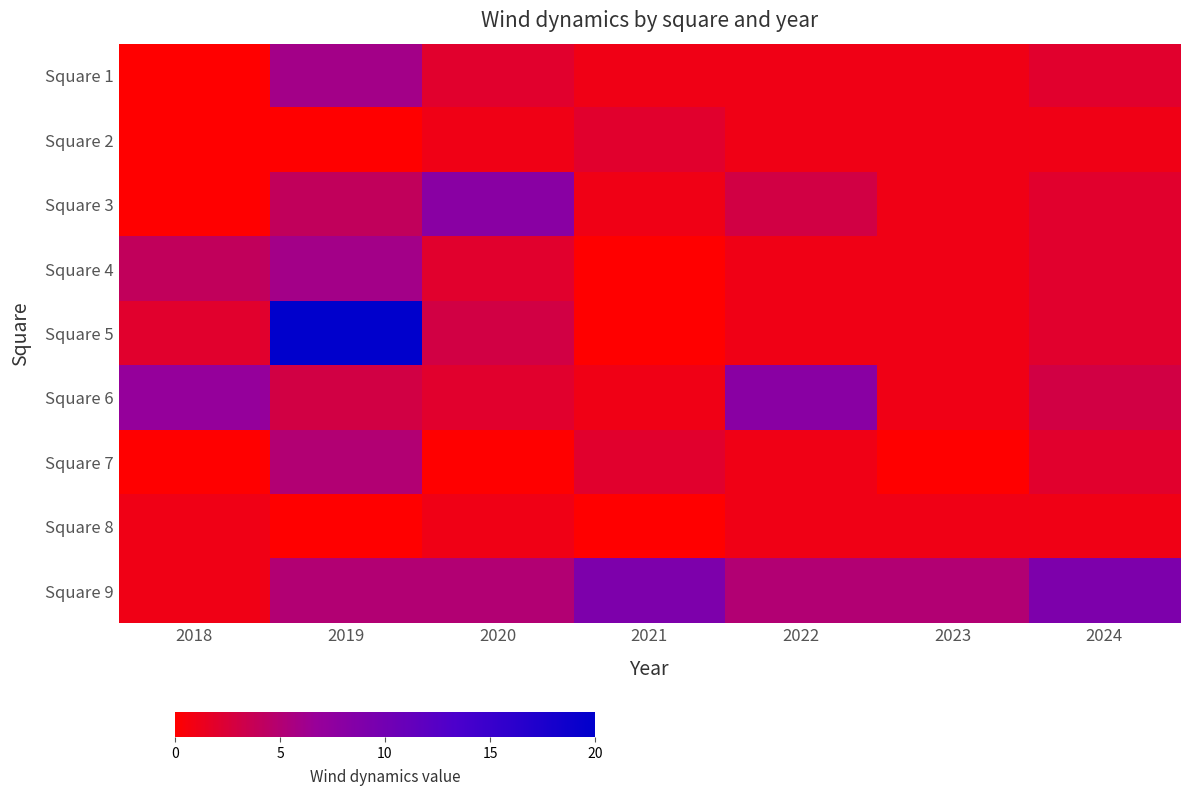

At which category is the sum across all series the highest?

2019